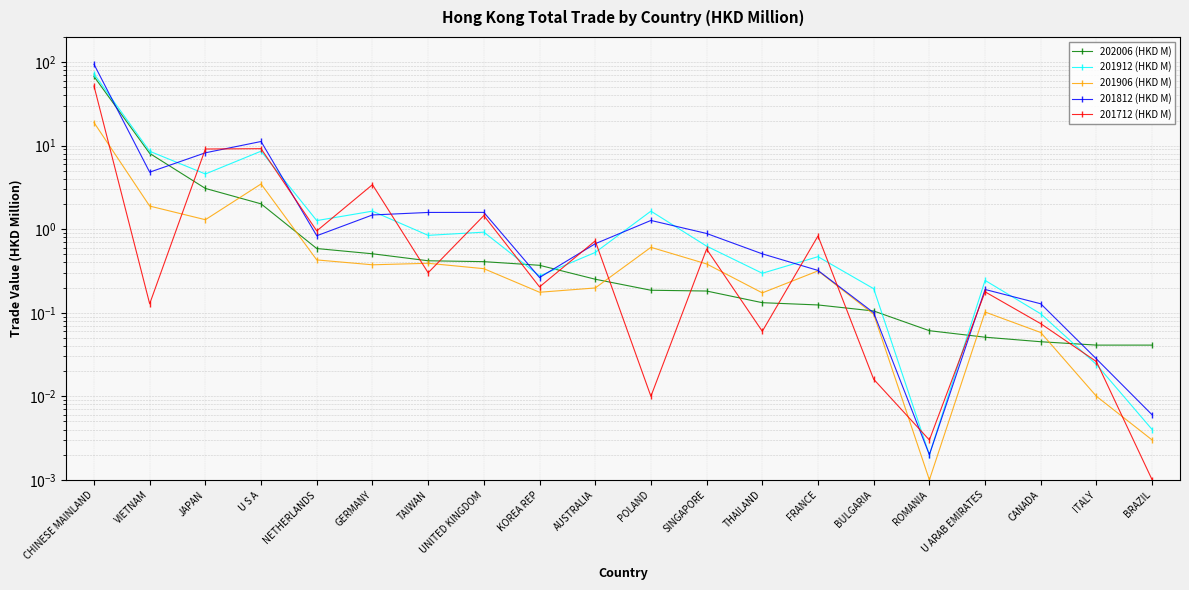

What is the difference between the highest and lowest values at NETHERLANDS?

0.8